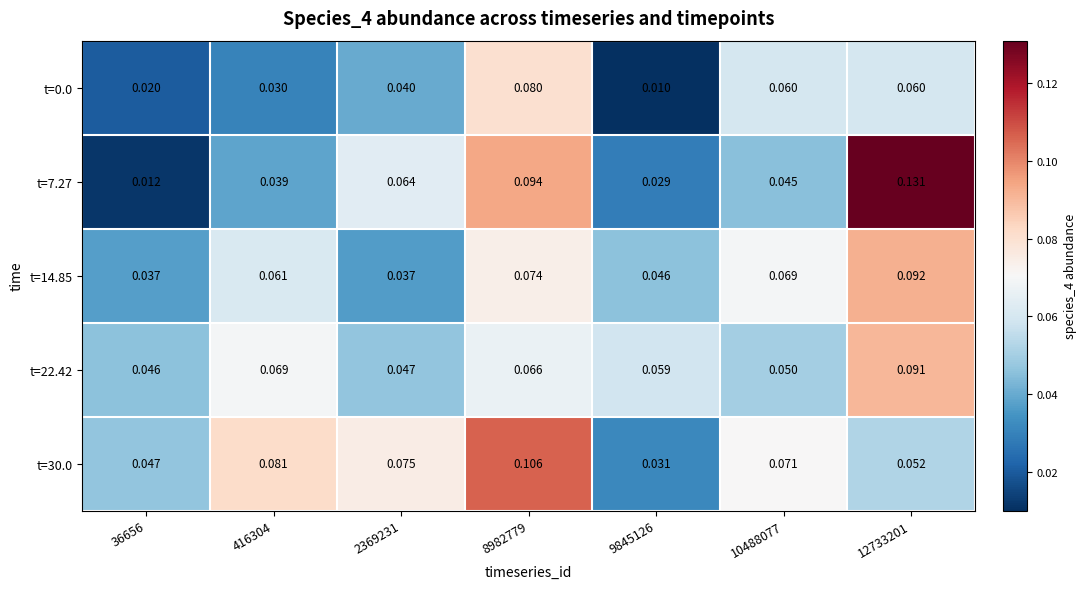

At how many categories does at least one series exceed 0?

7